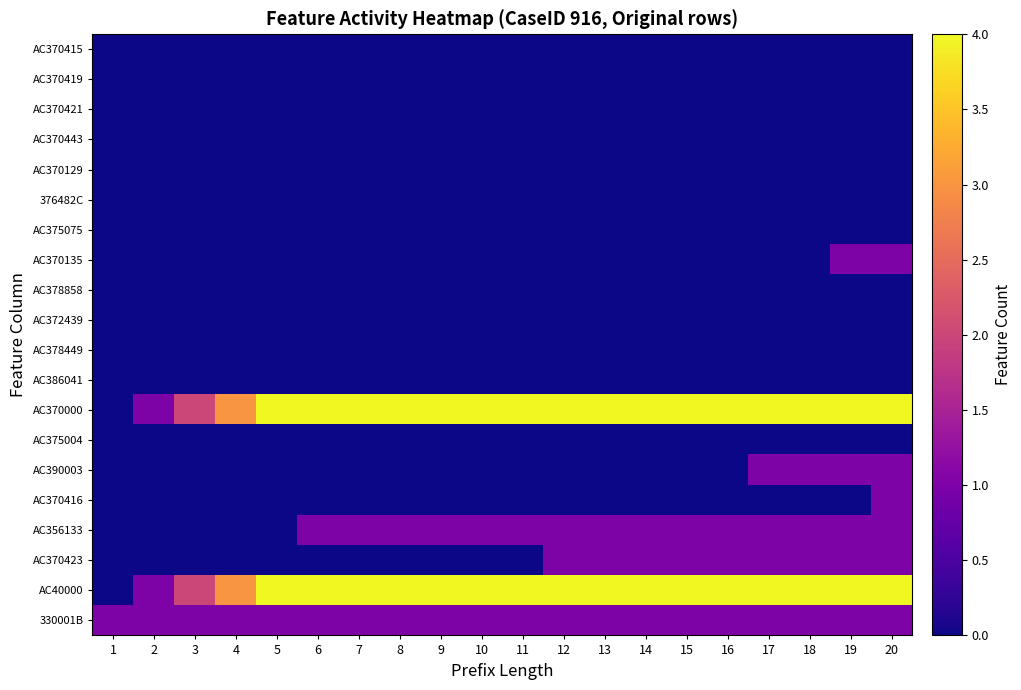

Rank the series by their maximum value, from lowest to highest.

AC375004, AC386041, AC378449, AC372439, AC378858, AC375075, 376482C, AC370129, AC370443, AC370421, AC370419, AC370415, 330001B, AC370423, AC356133, AC370416, AC390003, AC370135, AC40000, AC370000